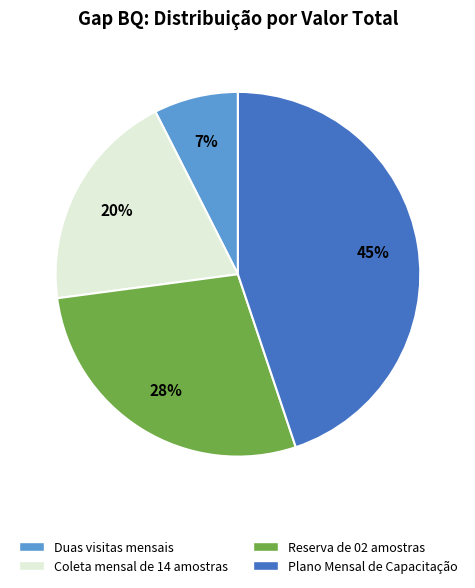

Approximately how many times larger is the value at Plano Mensal de Capacitação compared to Reserva de 02 amostras?

1.6